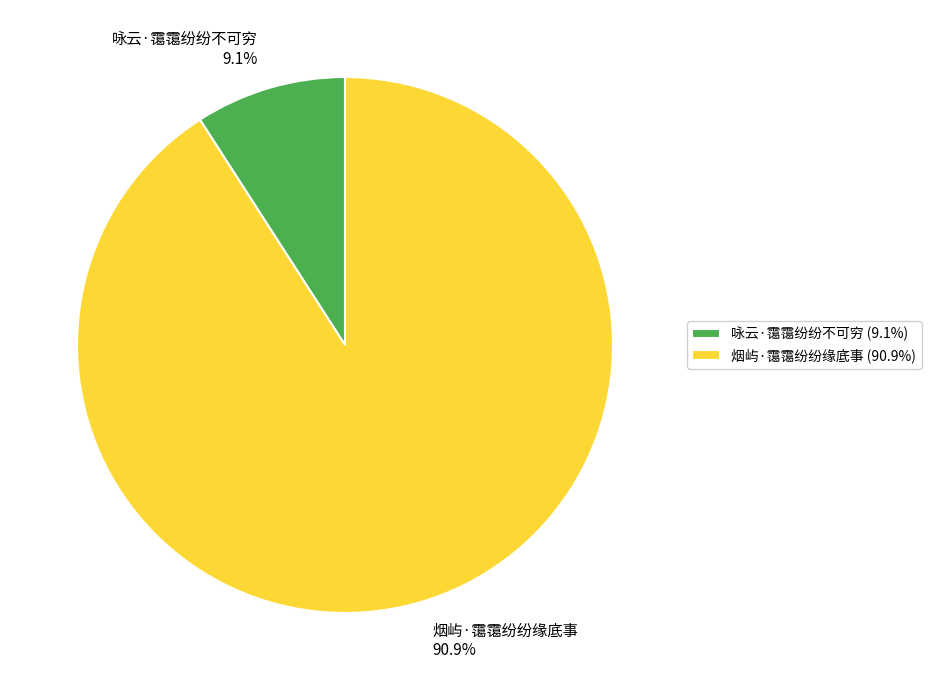

To the nearest percent, what percentage of the pie is 烟屿·霭霭纷纷缘底事?

91%